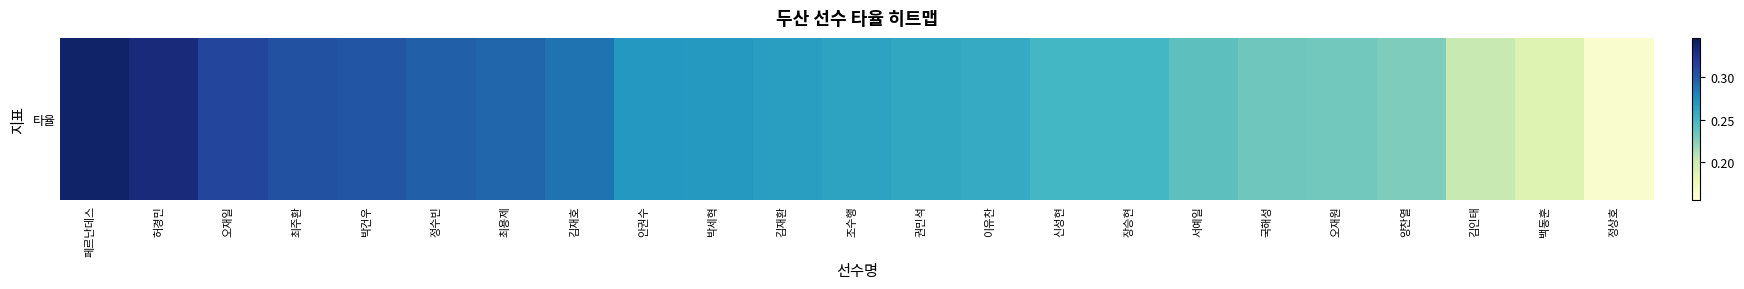

Which label corresponds to the smallest value in the chart?

정상호